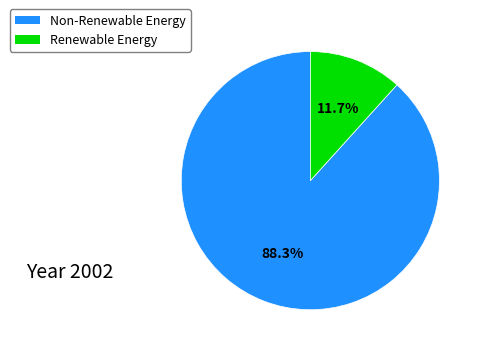

How many segments does this pie chart have?

2